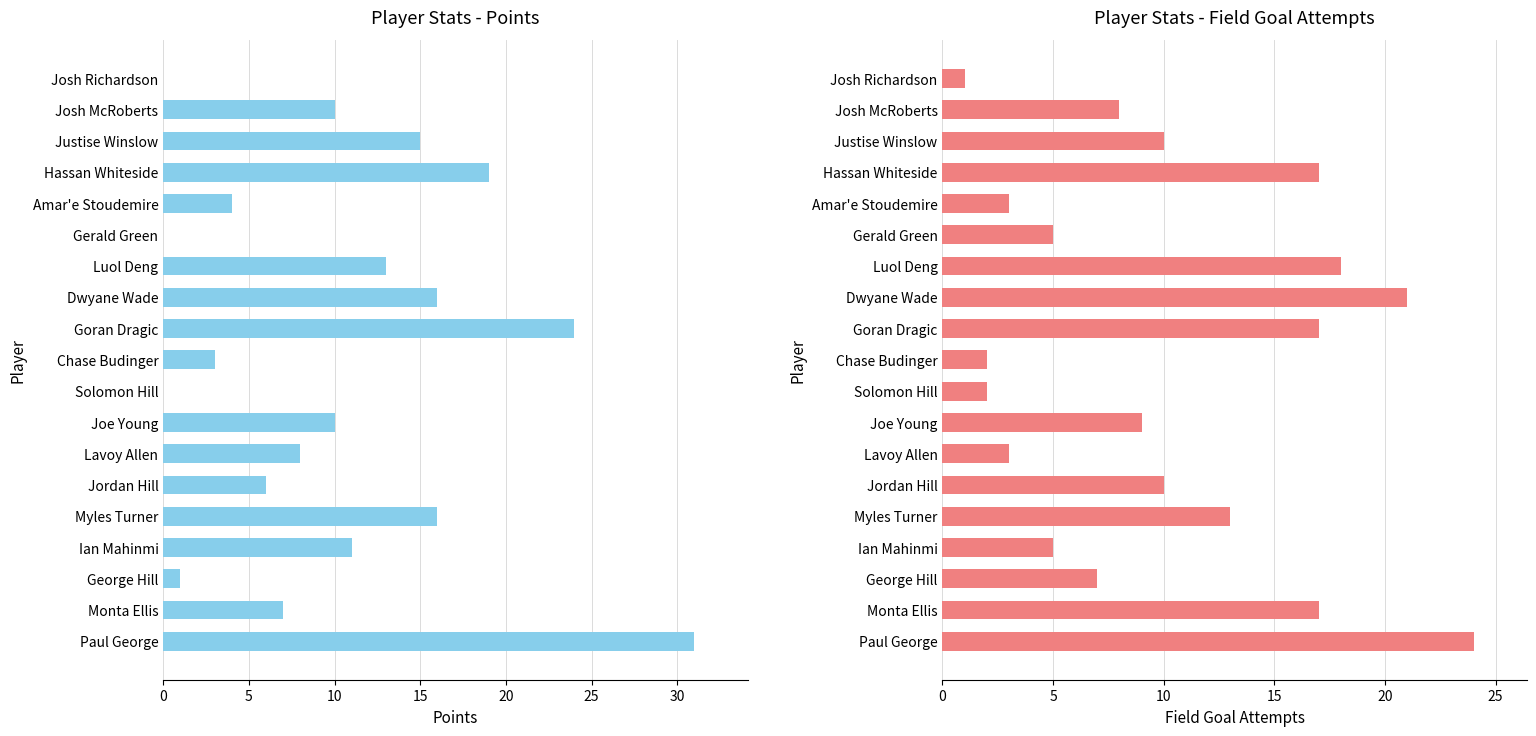

What is the sum of the pts values at Paul George and Myles Turner?

47